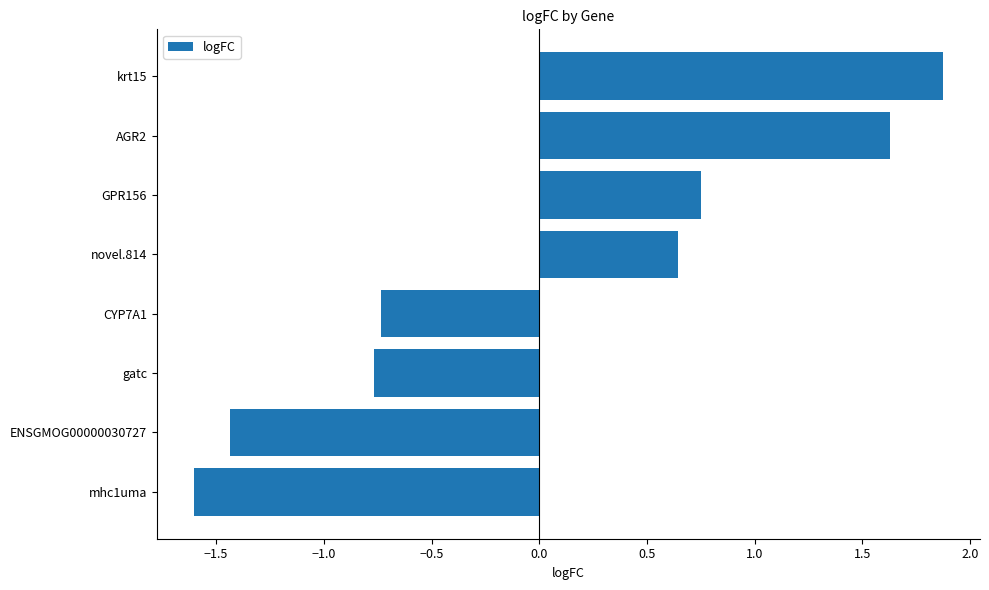

The chart shows a value of -1.6 at mhc1uma. True or false?

True